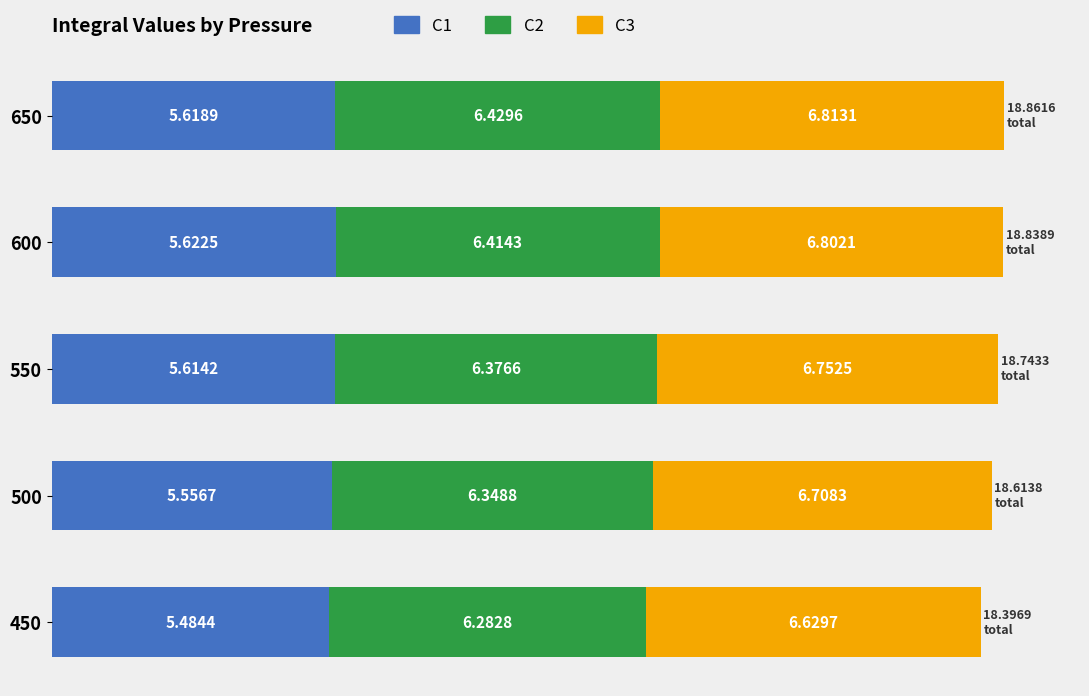

List the labels in order of C1 value, largest first.

600, 650, 550, 500, 450